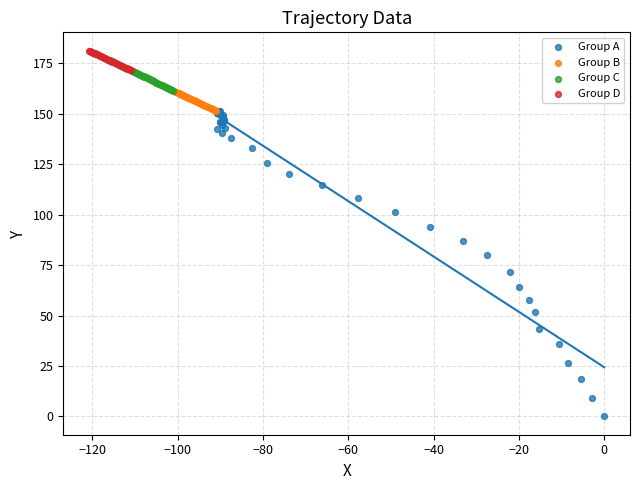

Which series contains the highest Y value?

Group D